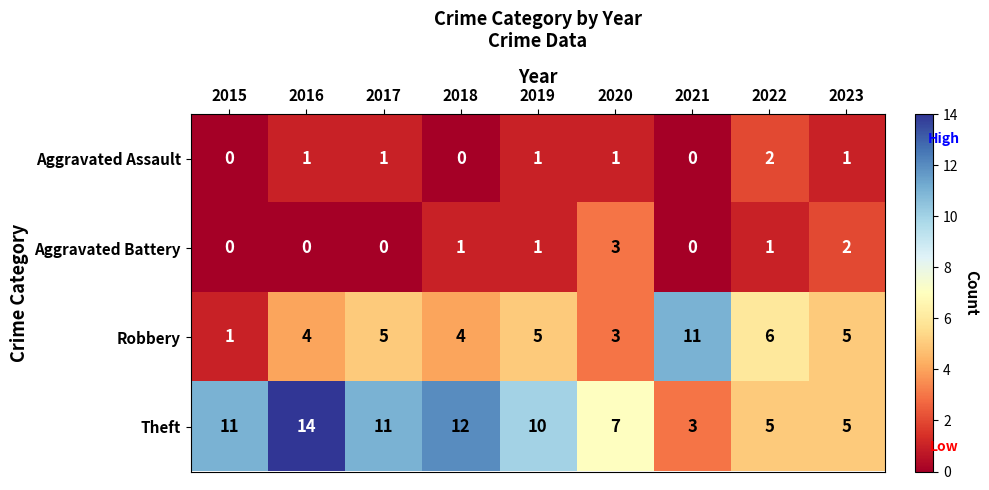

At which category is the sum across all series the highest?

2016